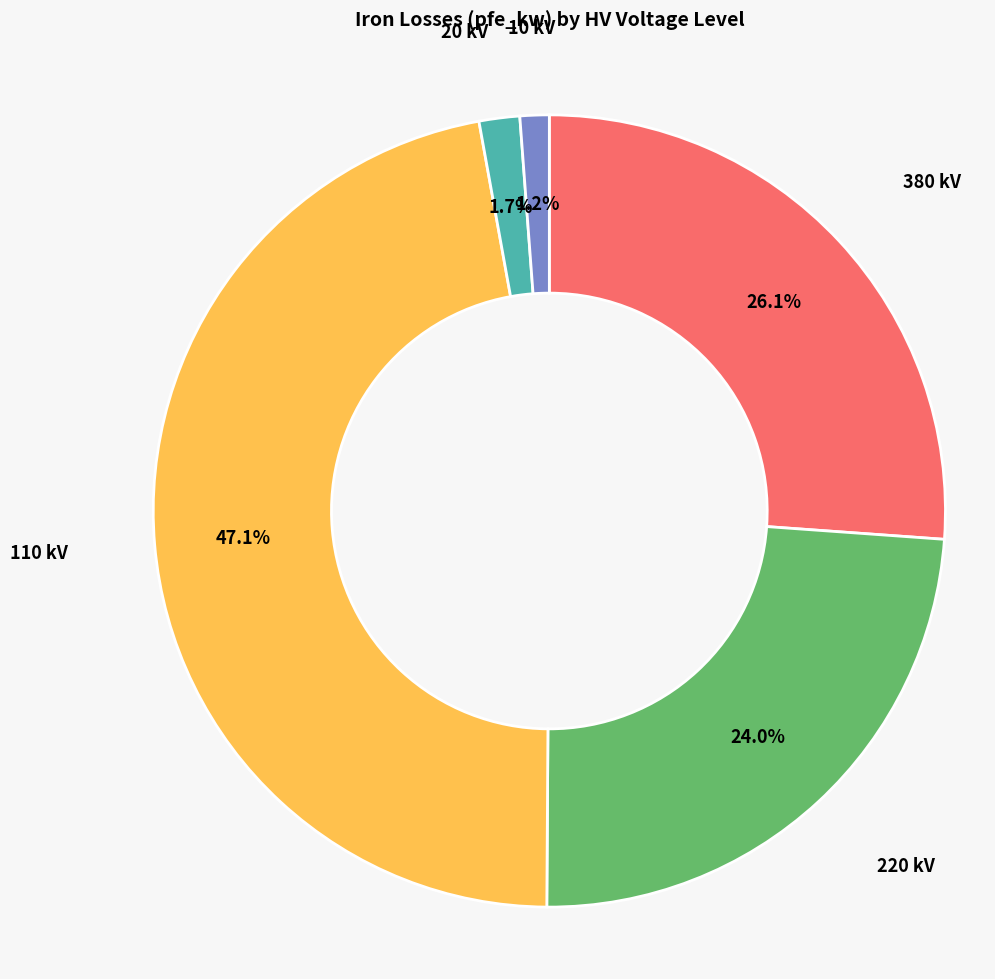

Does any single category account for the majority?

No